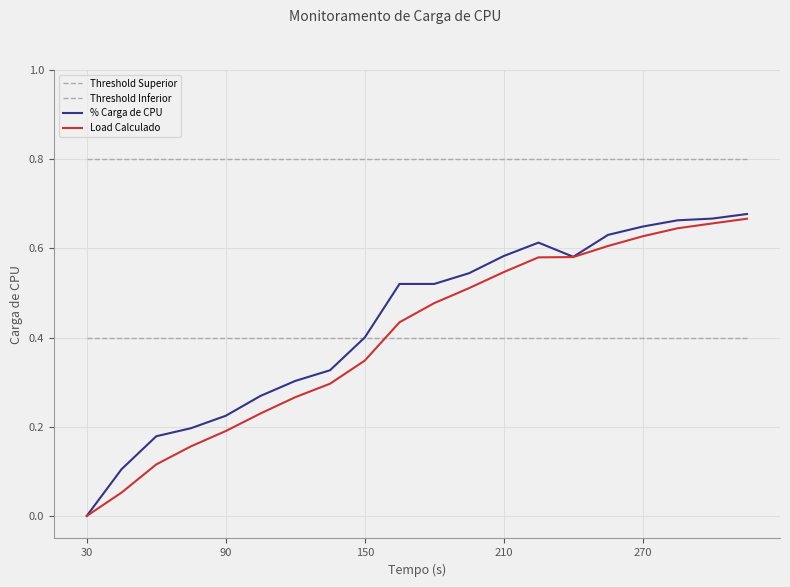

At which category is the sum across all series the highest?

19